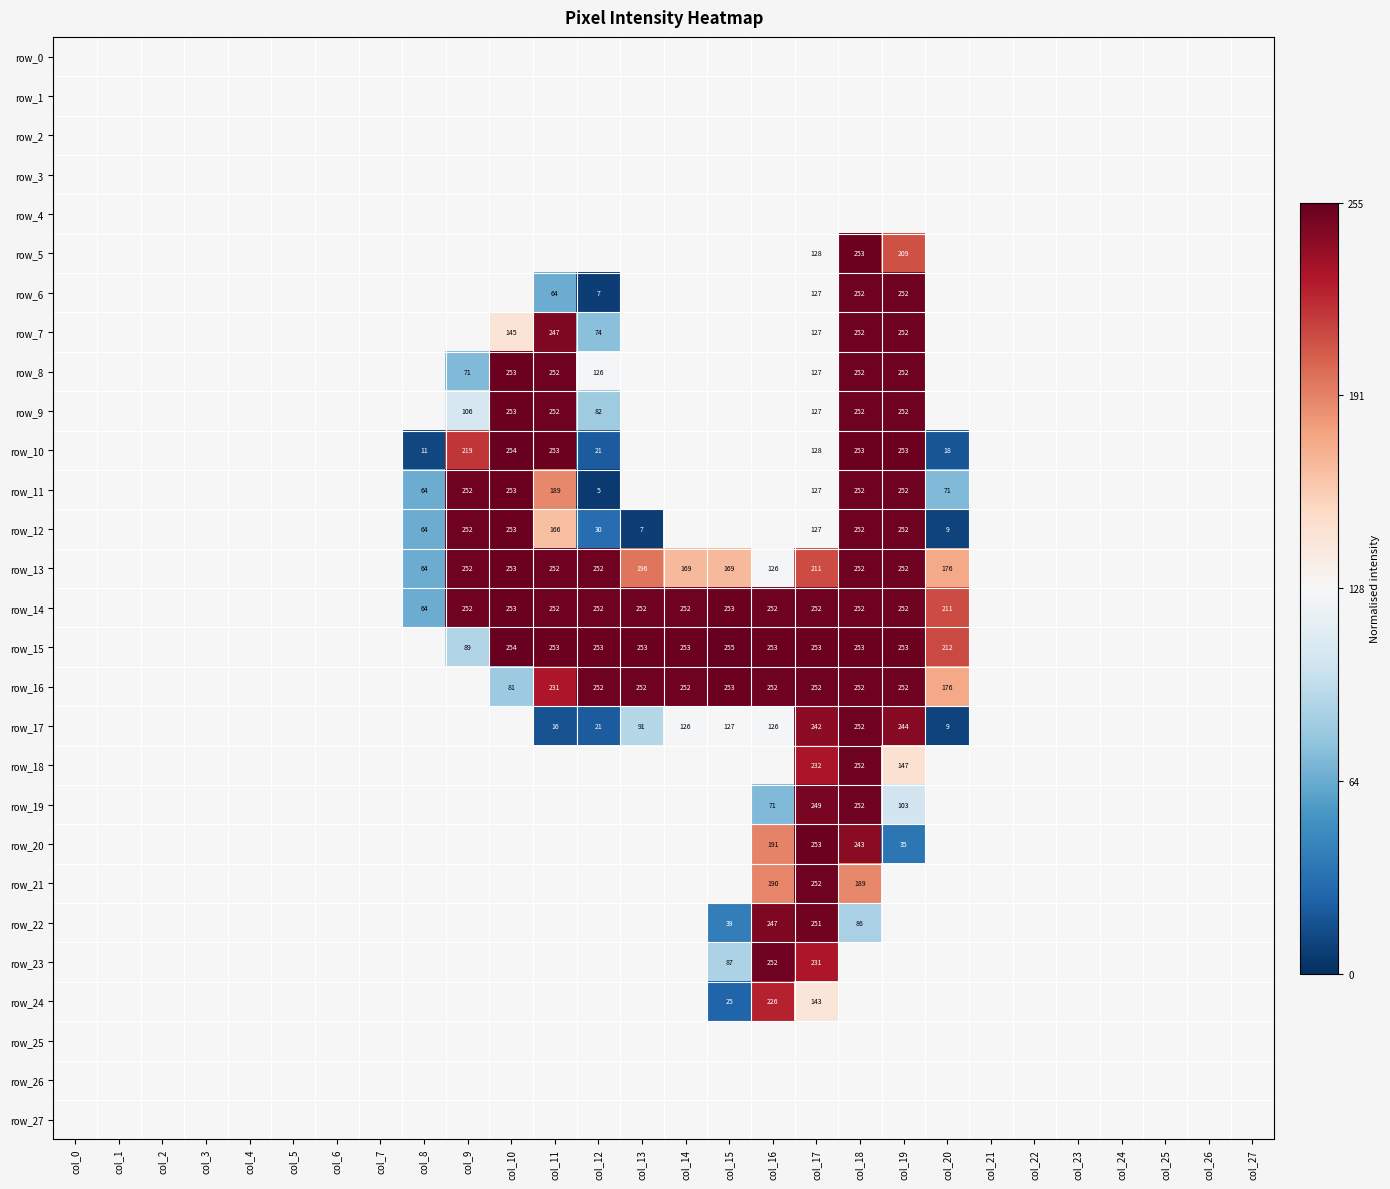

How many data points does each series have?

28